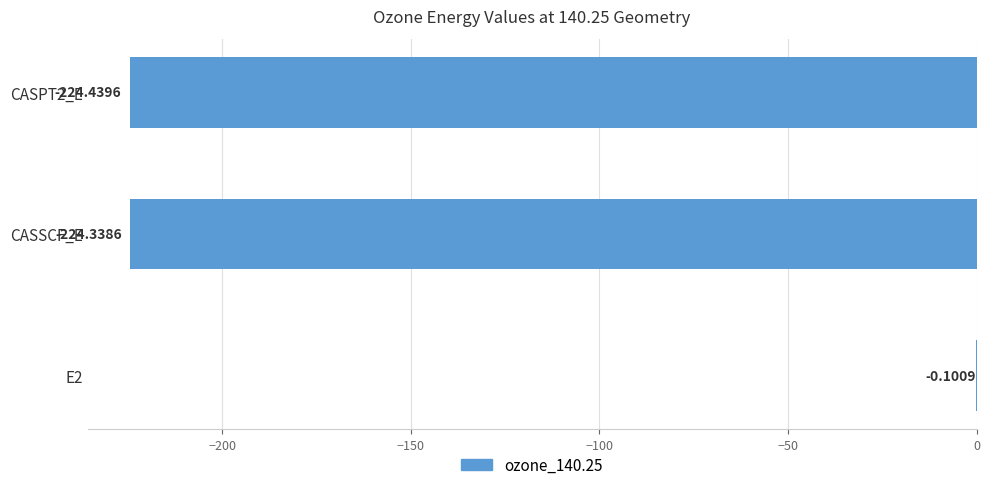

Count the number of values greater than -224.

1